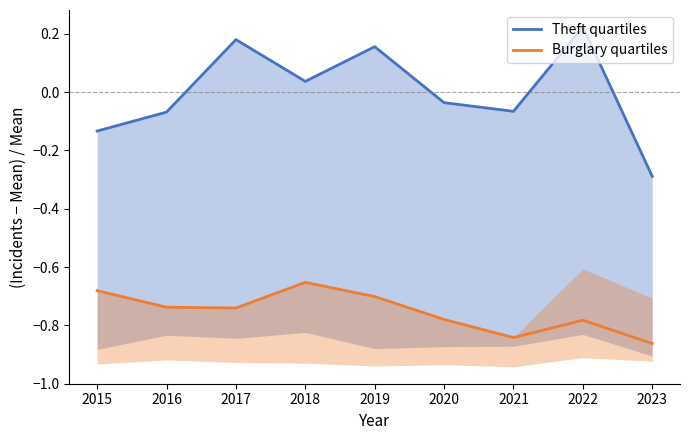

At 2023, list the series in order from largest to smallest.

Theft quartiles, Burglary quartiles